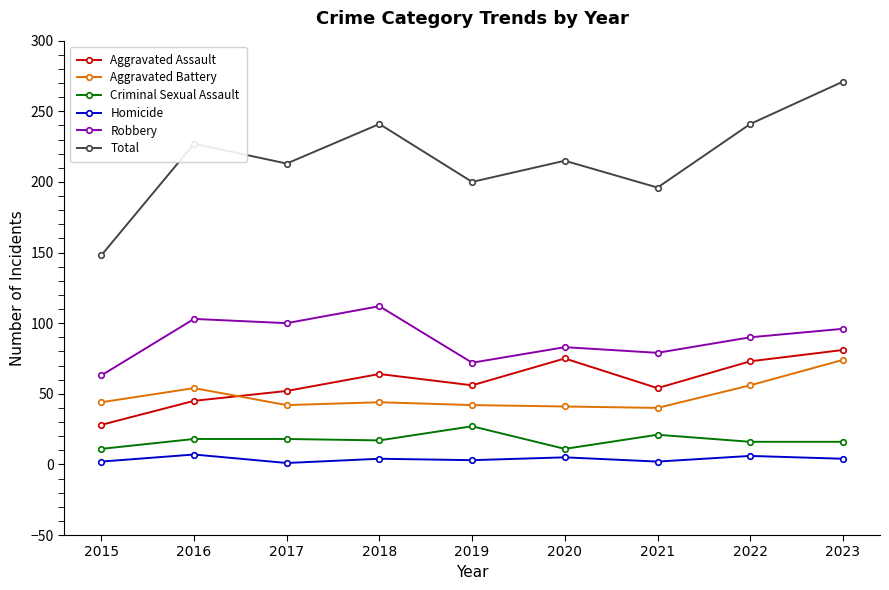

Which series has the widest spread of values?

Total